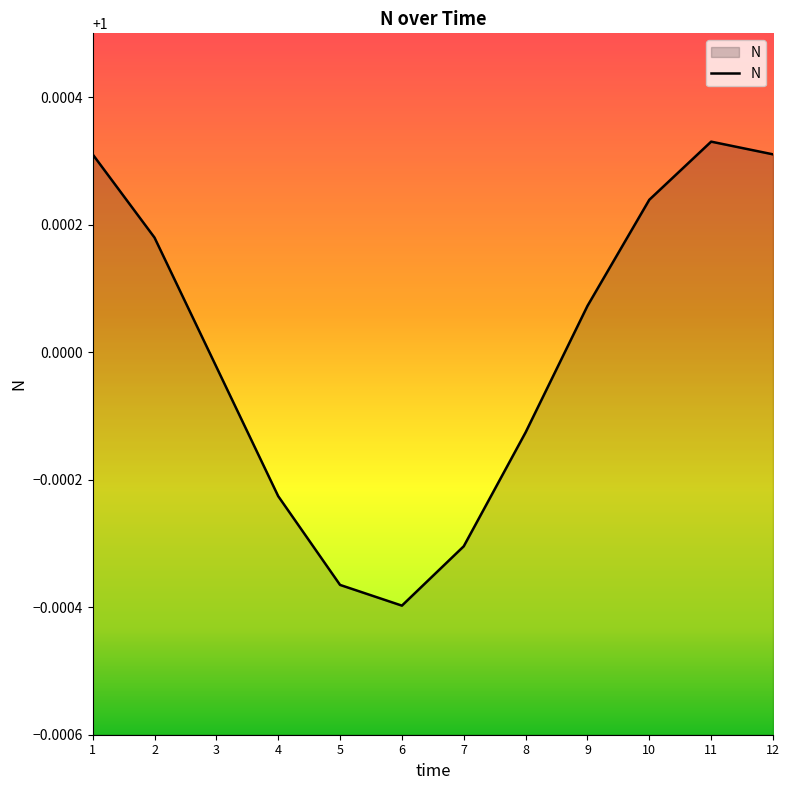

The value at 10 is 1.7. True or false?

False